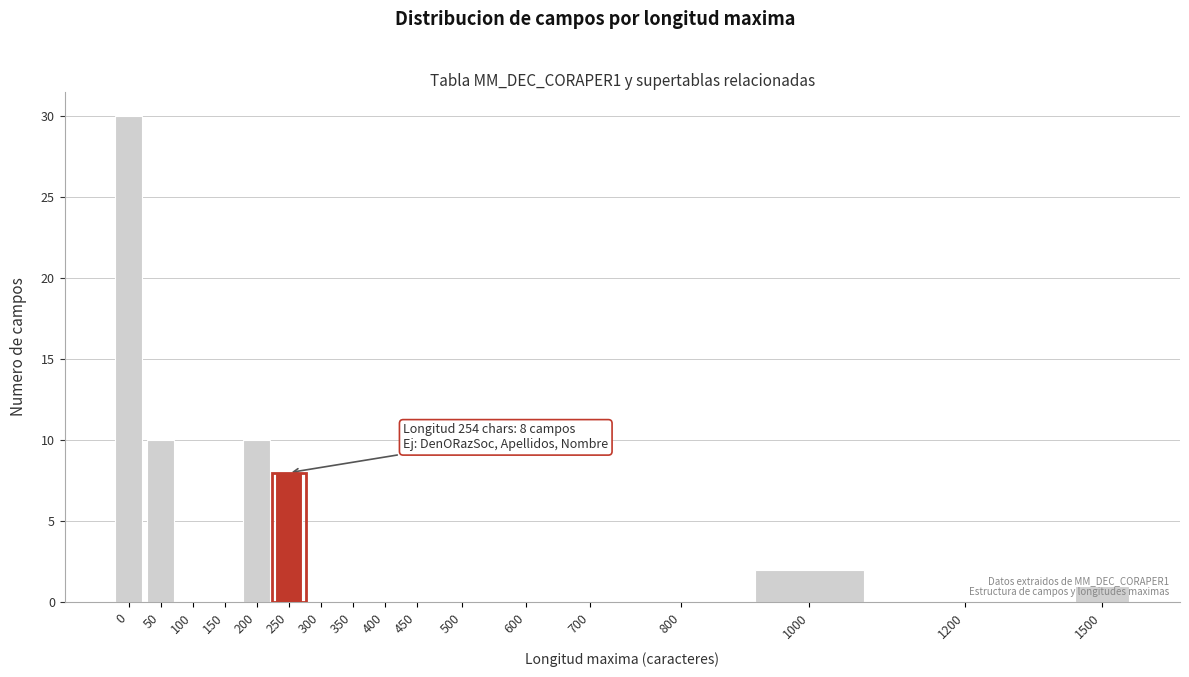

Between 1000 and 800, which is larger?

1000